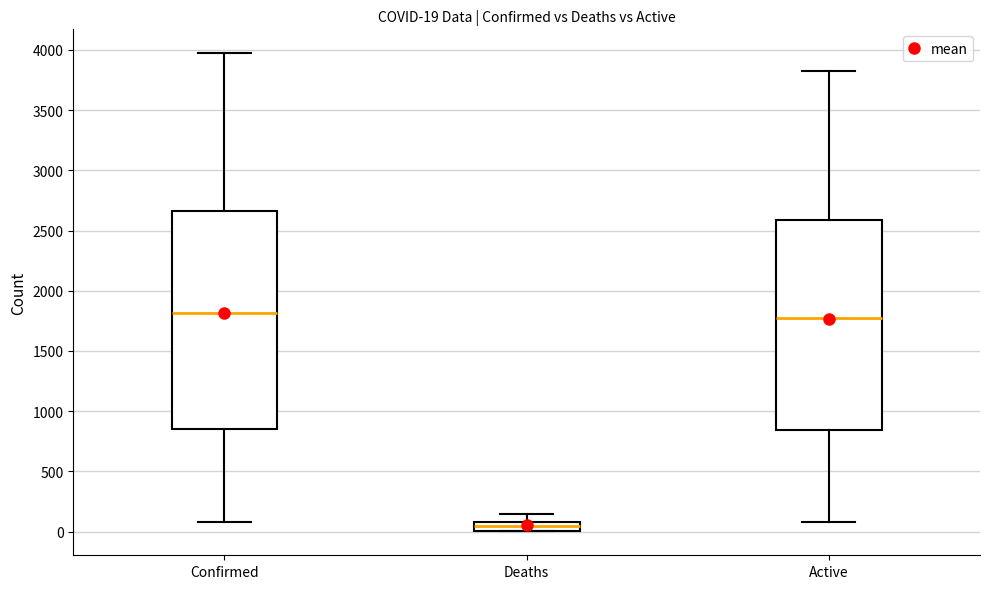

Comparing the boxes themselves (not the whiskers), which one is the tallest?

Confirmed